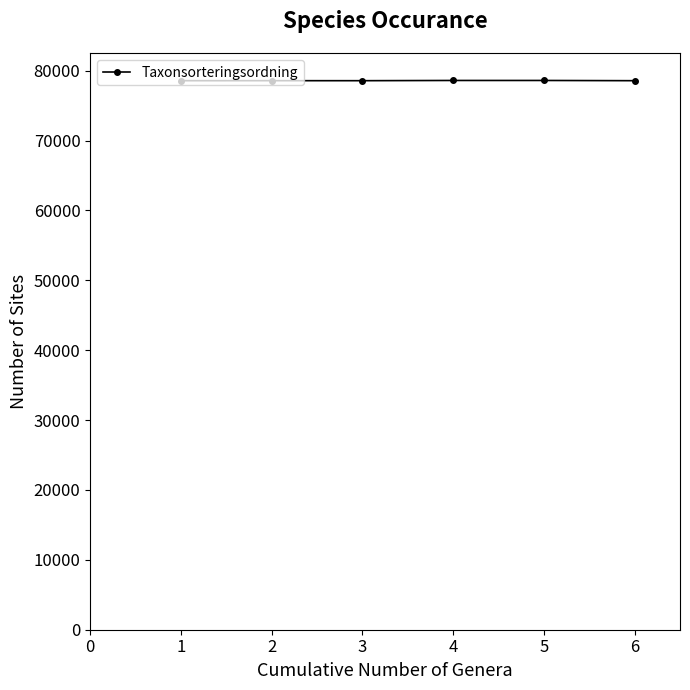

Approximately how many times larger is the value at 6 compared to 5?

1.0